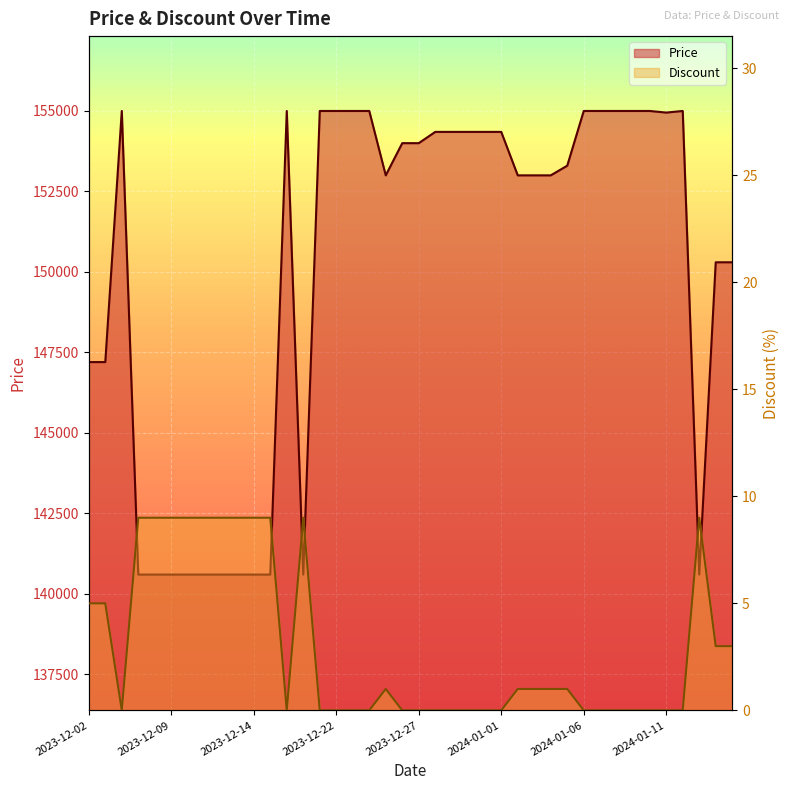

What is the average value of the Discount series?

3